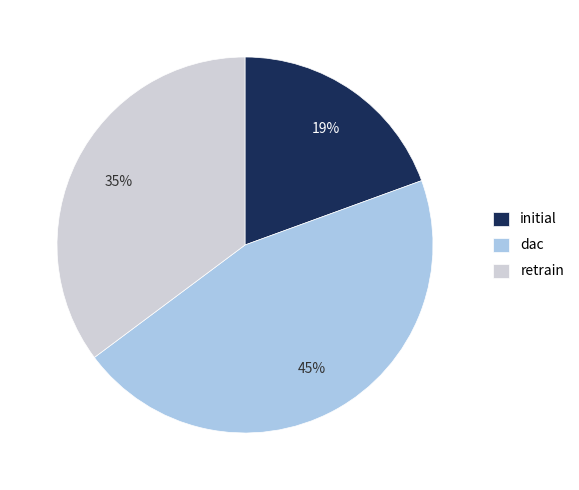

How many slices are in this pie chart?

3